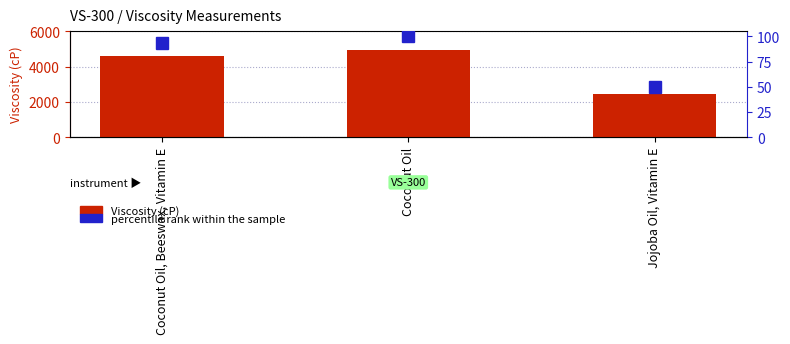

What is the total value across all series at Jojoba Oil, Vitamin E?

2476.9